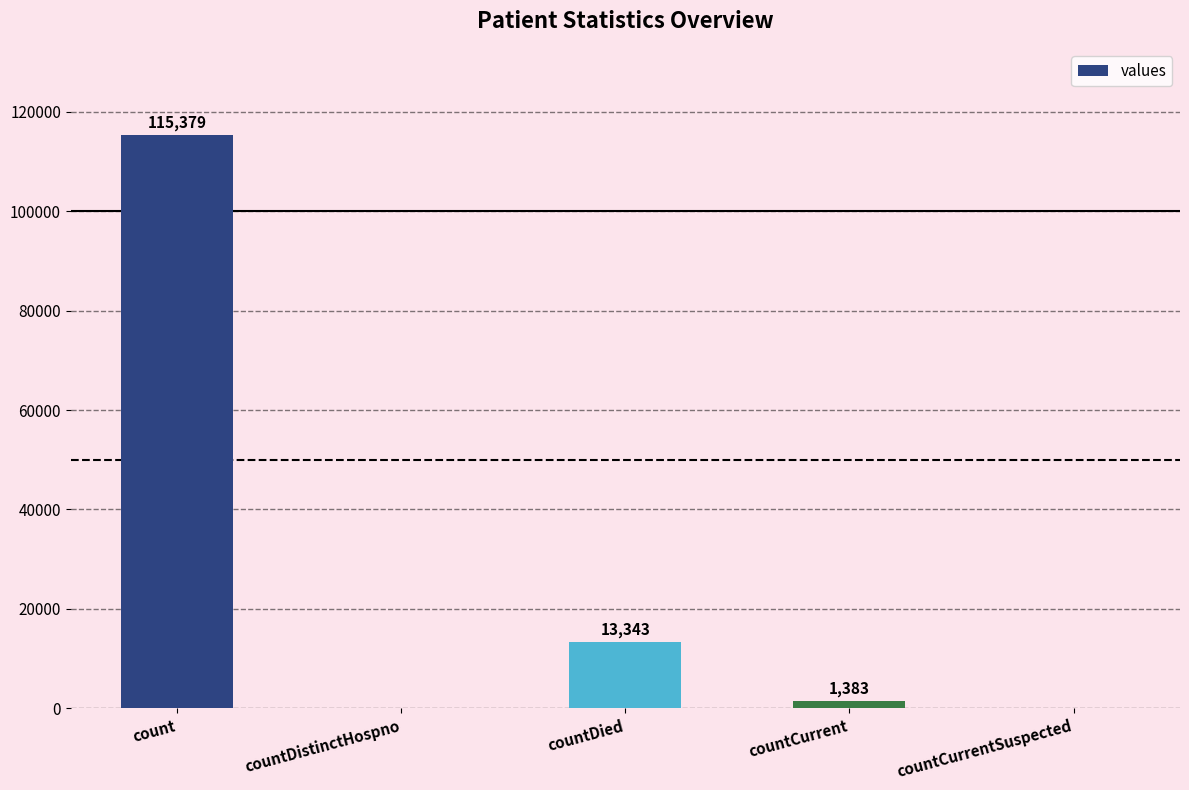

What is the greatest value displayed?

115379